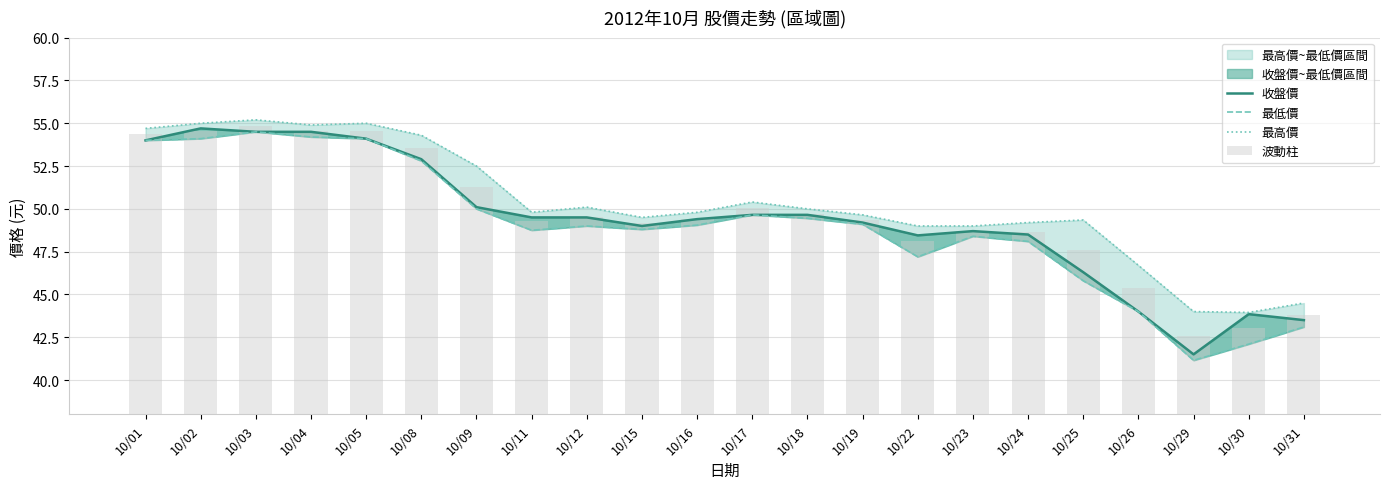

Where does the 最低價 series first go above 49?

10/01